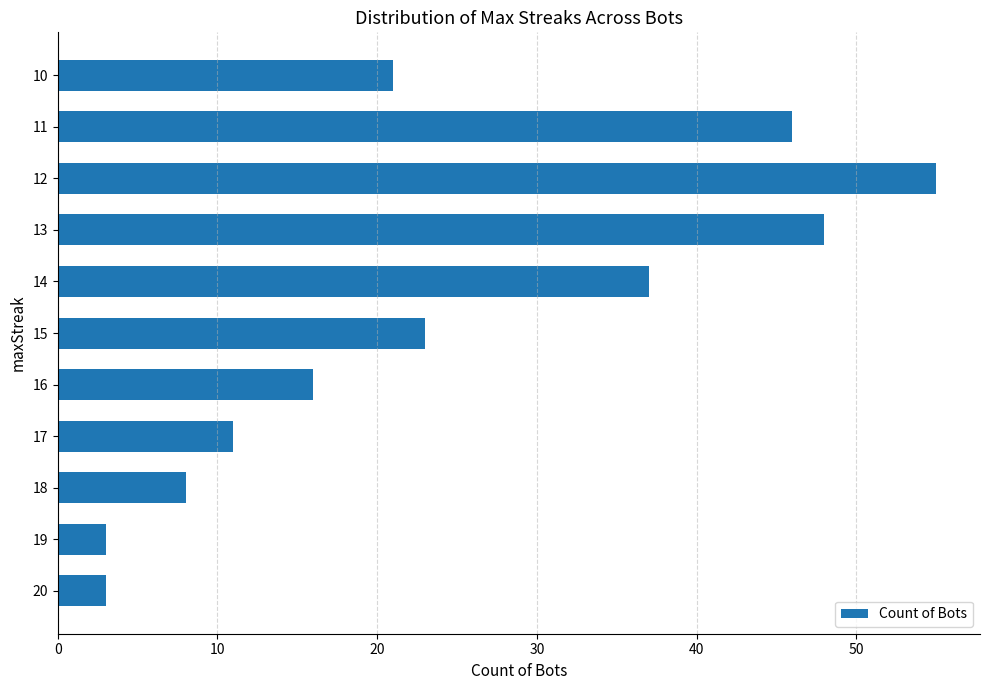

Is it true that the value at 11 is 46?

True